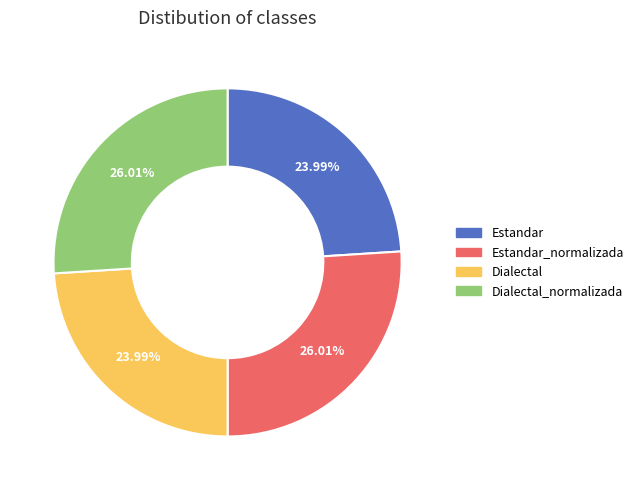

What is the ratio of the value at Estandar to the value at Dialectal_normalizada?

0.9